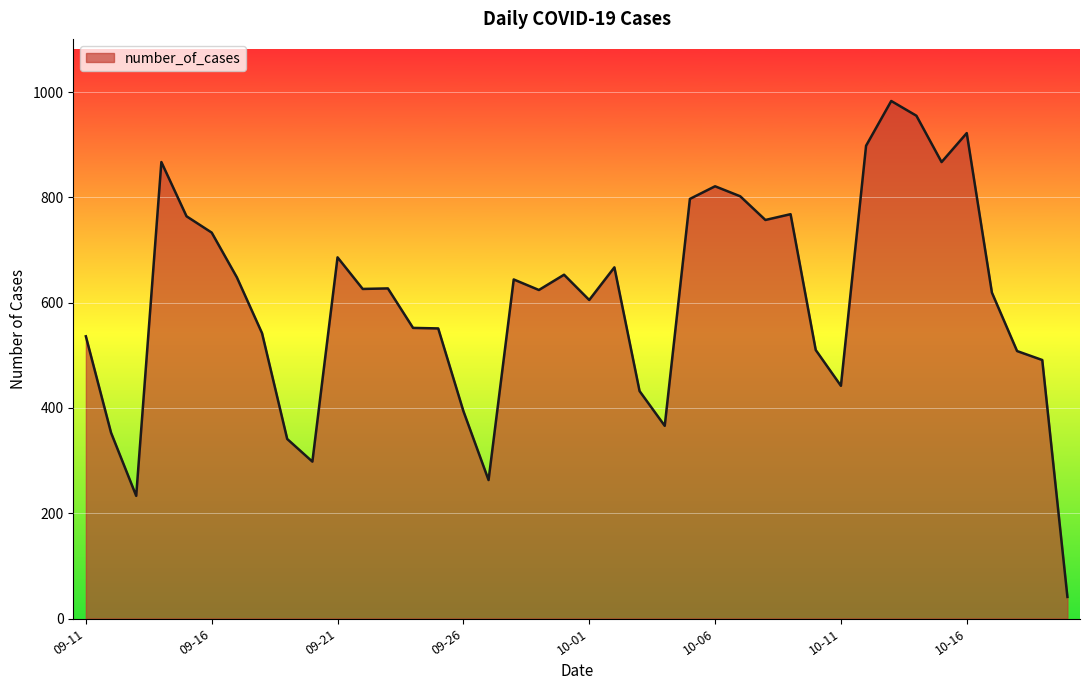

What is the sum of all values?

24186